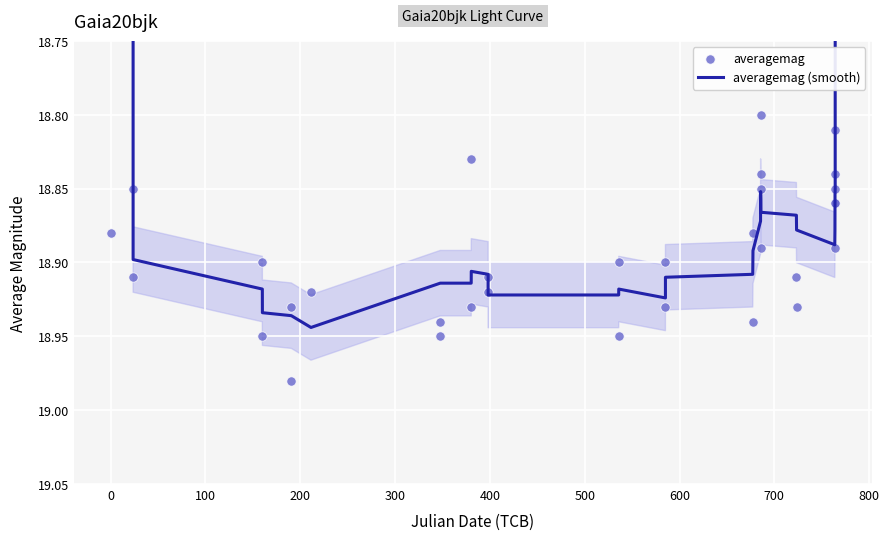

Which series has the largest total across all categories?

averagemag